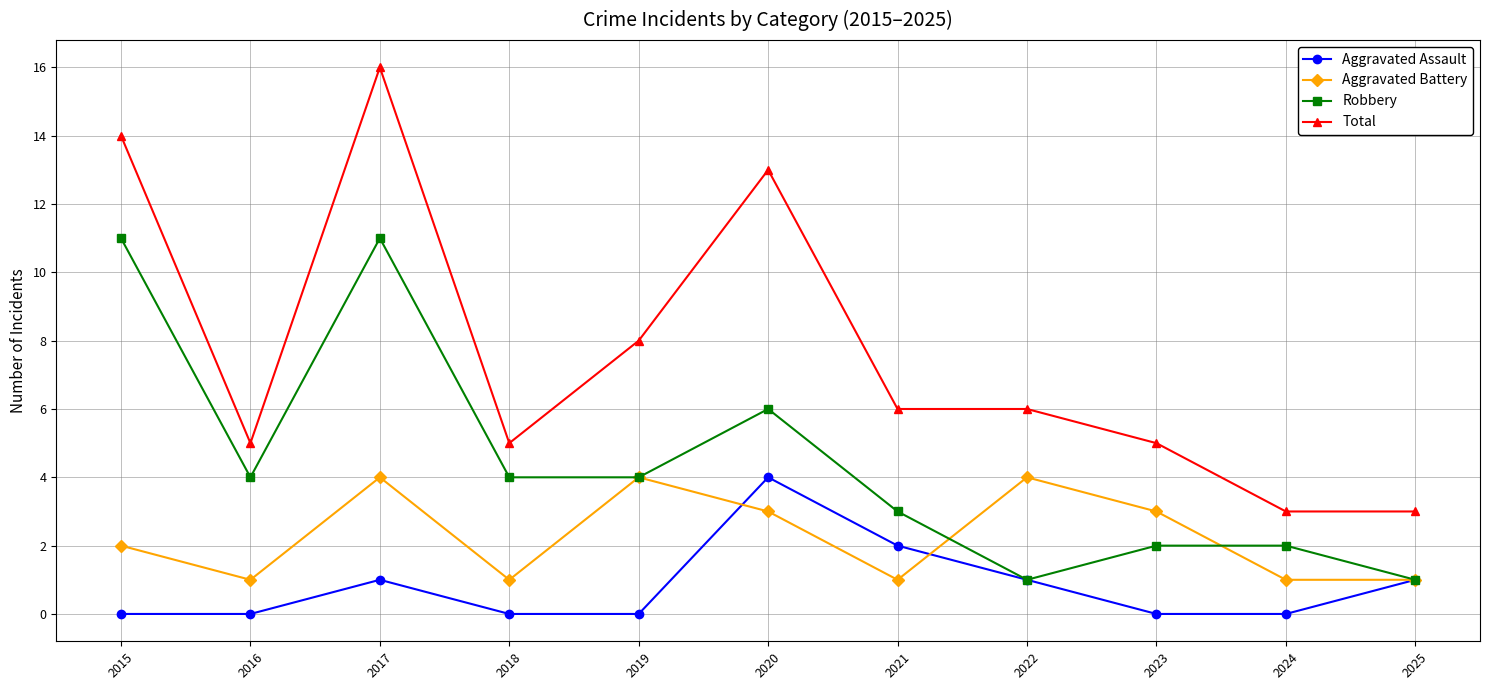

True or false: Robbery and Total intersect in this chart.

False